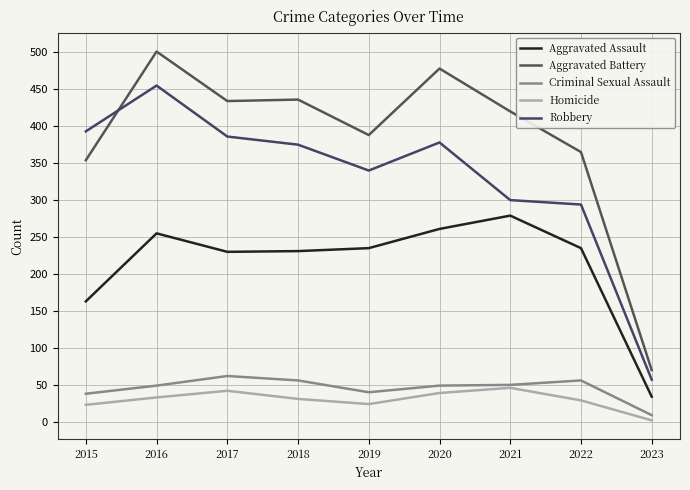

Which category has the highest value across all series?

2016